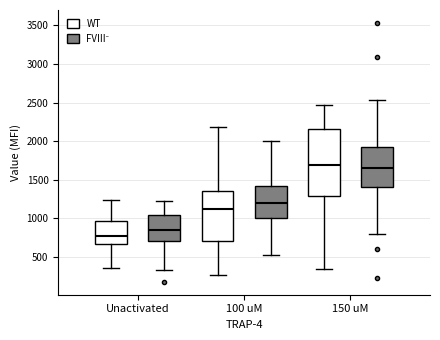

Reading left to right, transcribe this box plot: for each box, give where its median line is, the range the box spans, and where its two whiskers end, as read against the y-axis. The values are not printed on the chart, so give them approximately, as read against the axis.

Unactivated (WT): median 800, box 650 to 950, whiskers 350 to 1250
Unactivated (FVIII⁻): median 850, box 700 to 1050, whiskers 350 to 1250
100 uM (WT): median 1150, box 700 to 1350, whiskers 250 to 2200
100 uM (FVIII⁻): median 1200, box 1000 to 1450, whiskers 500 to 2000
150 uM (WT): median 1700, box 1300 to 2150, whiskers 350 to 2450
150 uM (FVIII⁻): median 1650, box 1400 to 1900, whiskers 800 to 2550